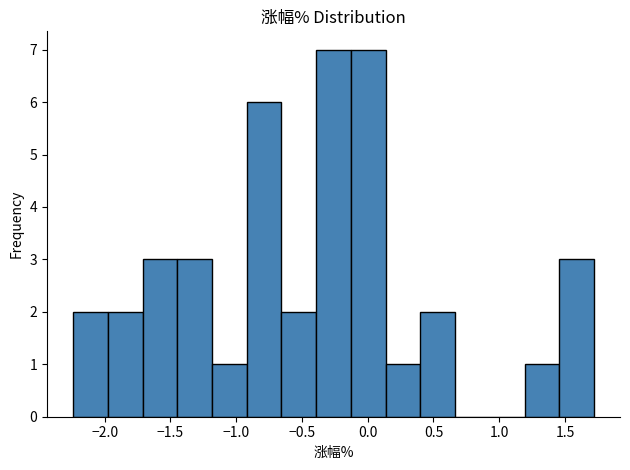

What is the height of the bar covering 1.45 to 1.70 on the x-axis? Neither the bar edges nor the heights are printed on the chart, so give them approximately, as read against the axes.

3